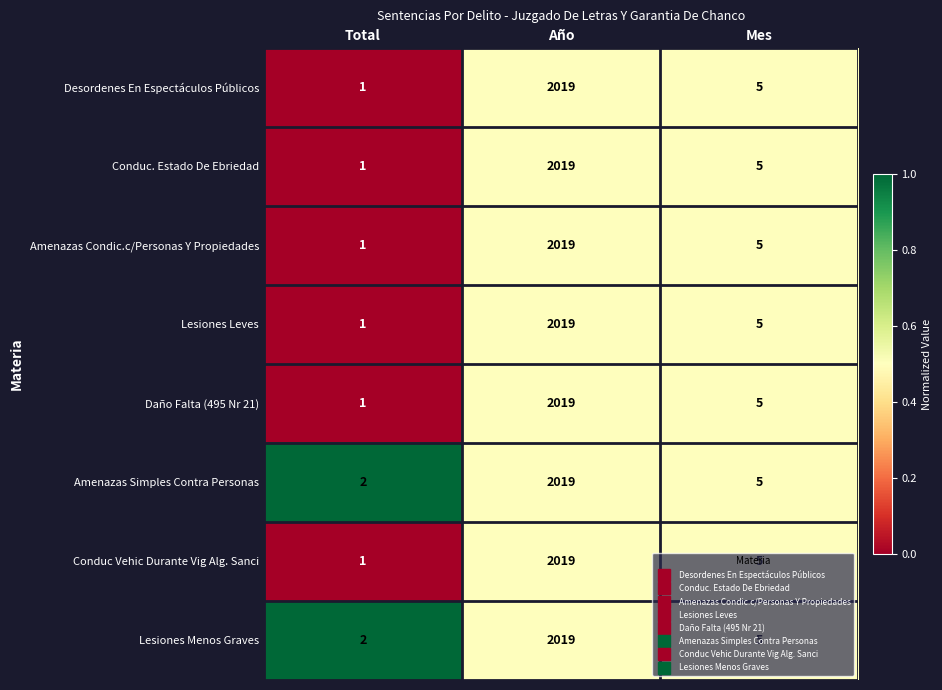

What is the sum of all Daño Falta (495 Nr 21) values?

2025